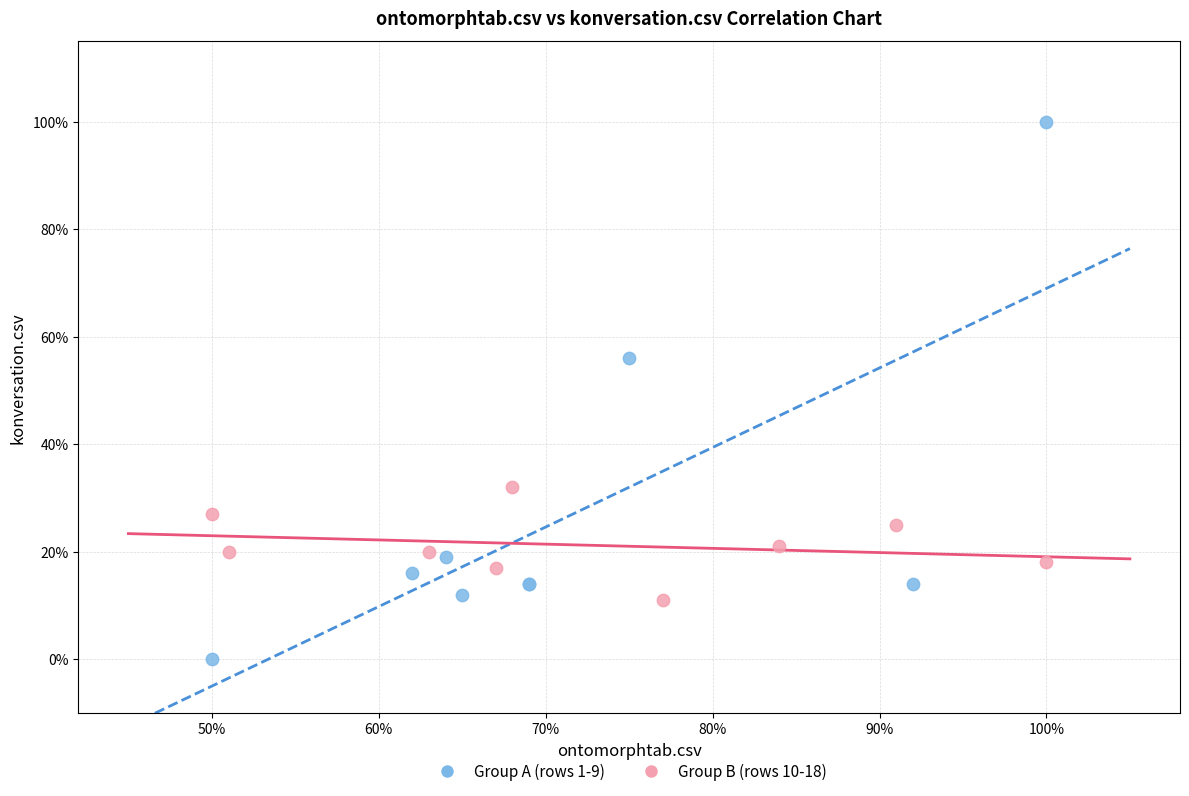

Which series contains the highest Y value?

Group A (rows 1-9)